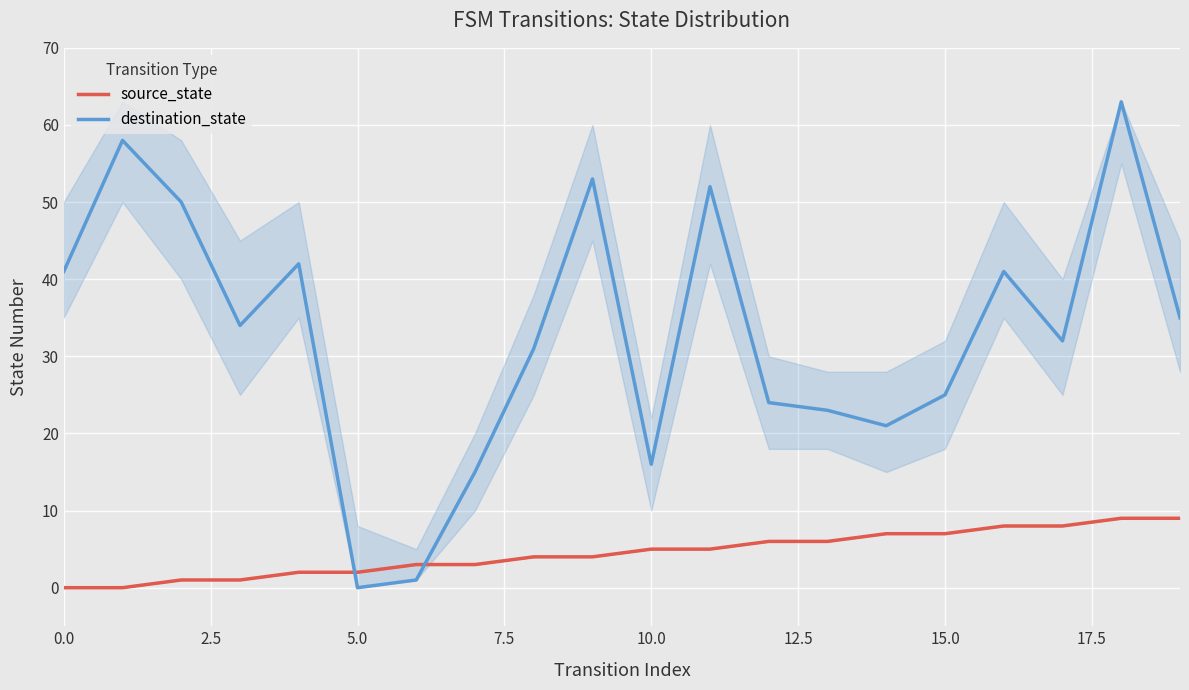

What is the label of the 14th point from the left?

13